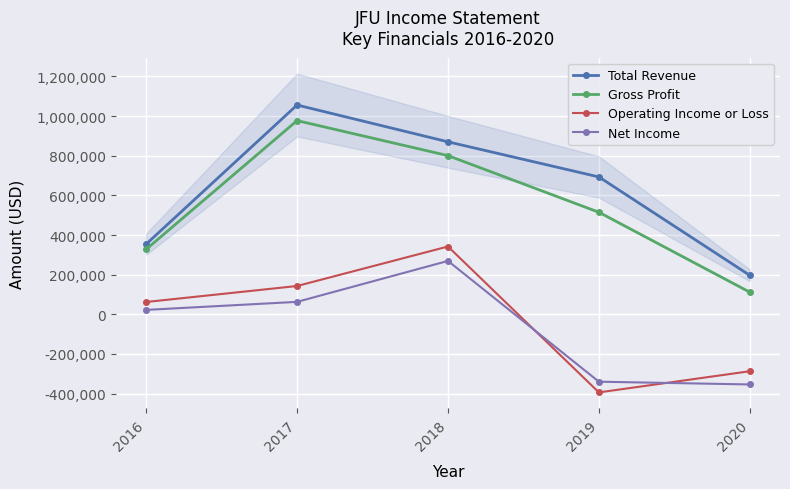

What is the difference between the maximum and minimum values in the Operating Income or Loss series?

735800